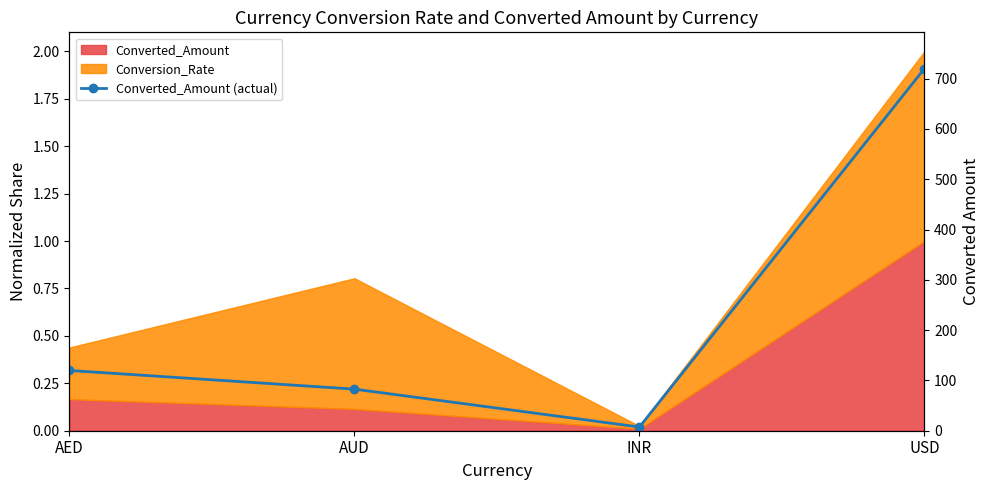

What position from the right is AUD?

3